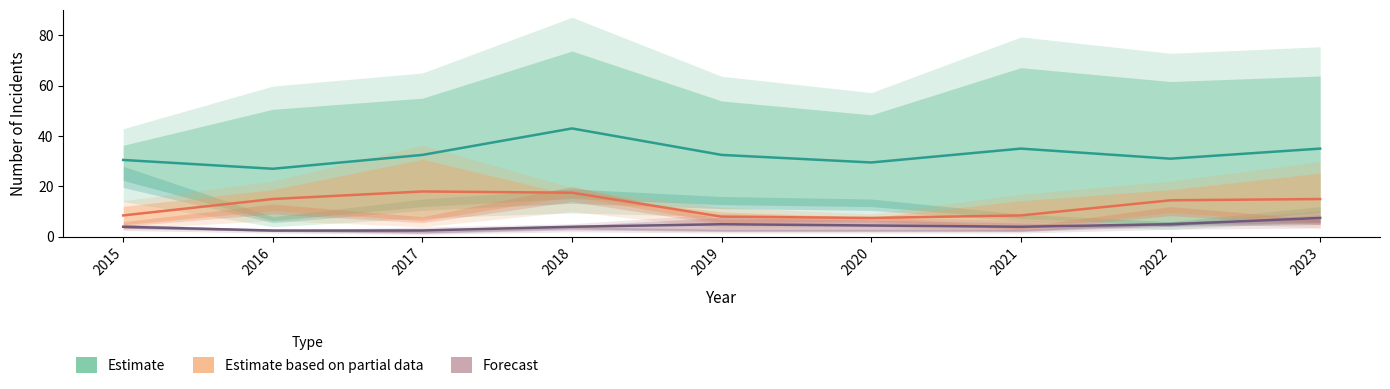

Reading right to left, list all the values displayed in this chart.

Estimate: 35.0	31.0	35.0	29.5	32.5	43.0	32.5	27.0	30.5
Estimate based on partial data: 15.0	14.5	8.5	7.5	8.0	17.5	18.0	15.0	8.5
Forecast: 7.5	5.0	4.0	4.5	5.0	4.0	2.5	2.5	4.0